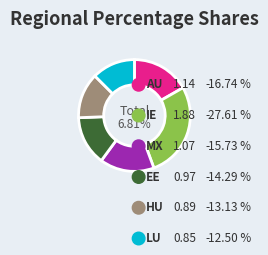

What percentage is the IE slice, to the nearest percent?

28%